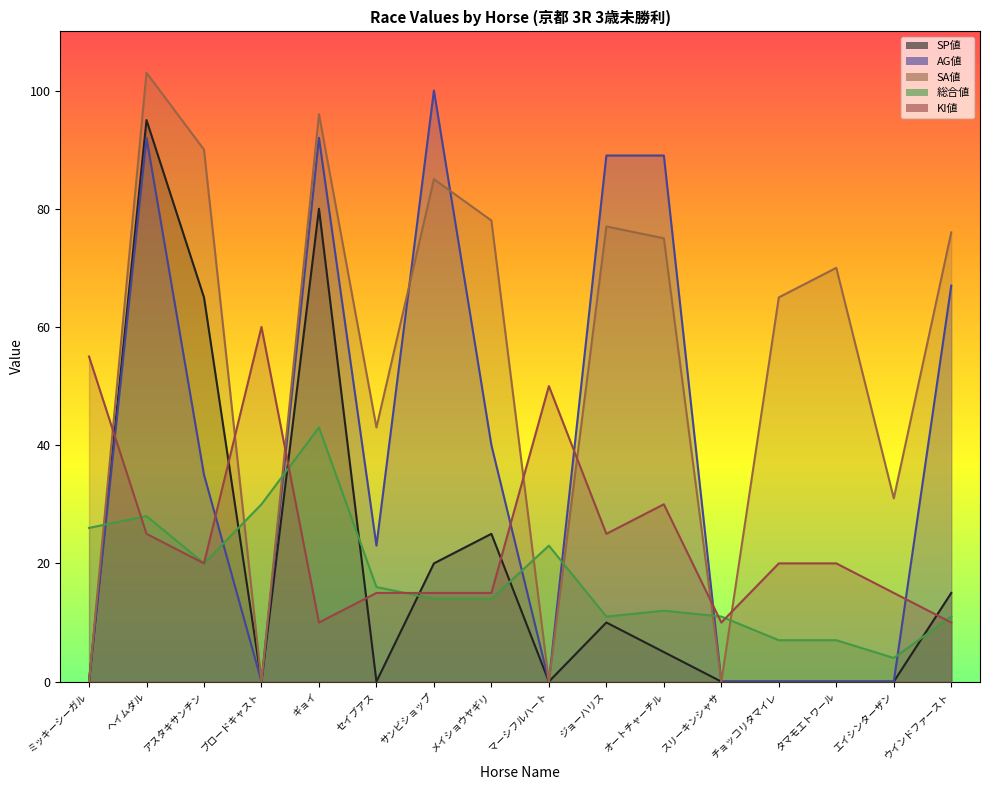

What is the difference between the maximum and minimum values in the KI値 series?

50